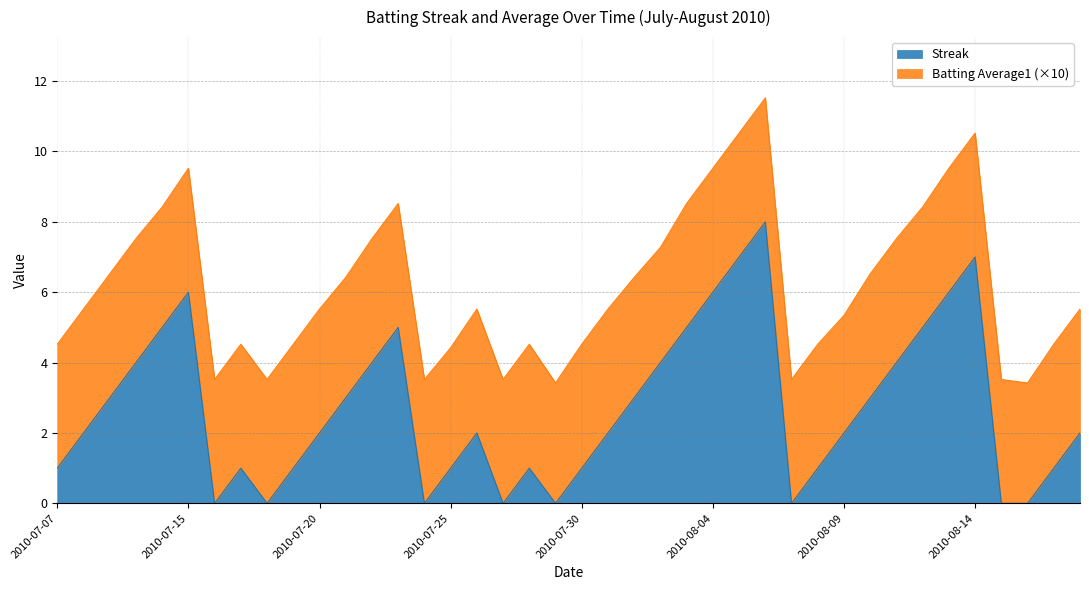

What is the maximum value shown in the chart?

8